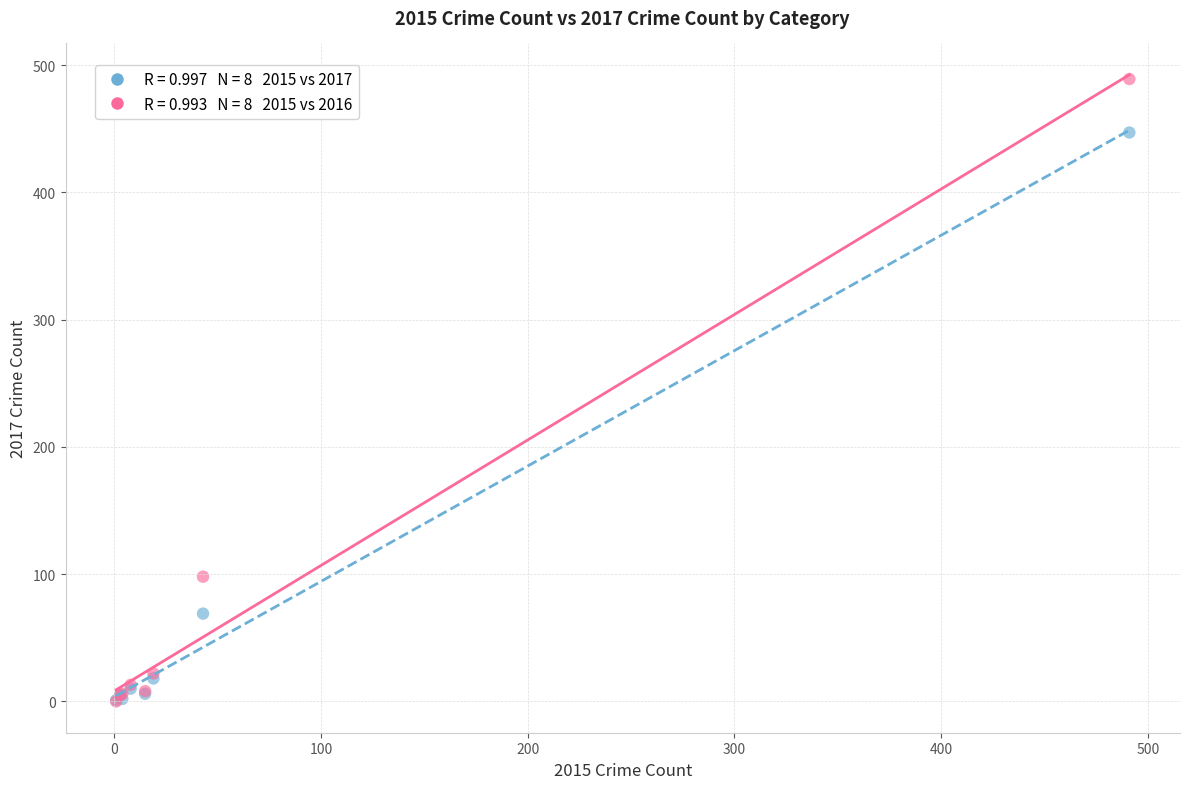

Across all series, what Y value is closest to 244?

98